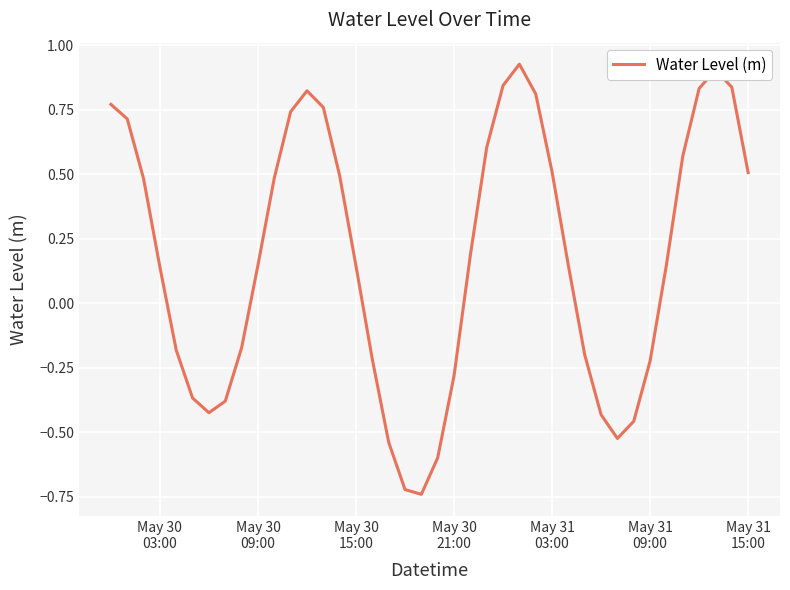

What is the difference between the maximum and minimum values?

1.7